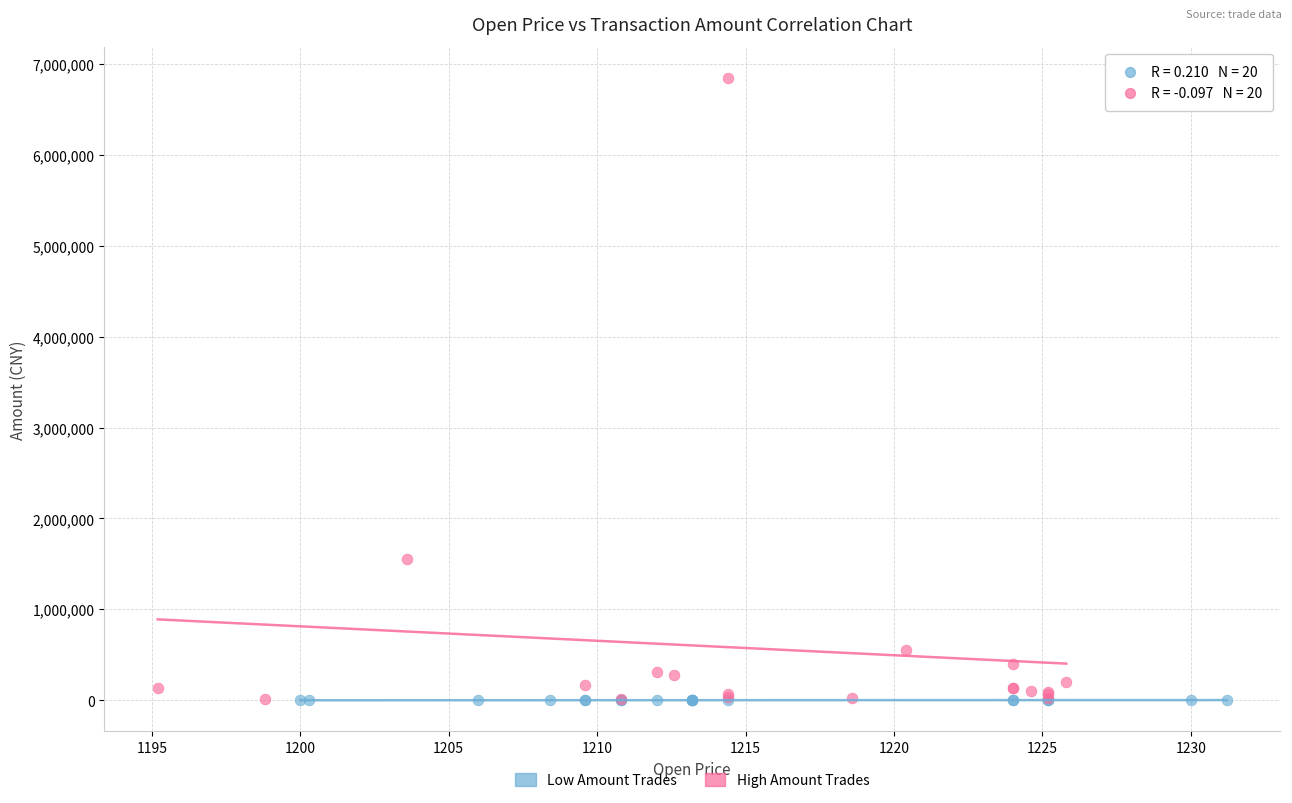

Which series reaches the maximum Y coordinate?

High Amount Trades